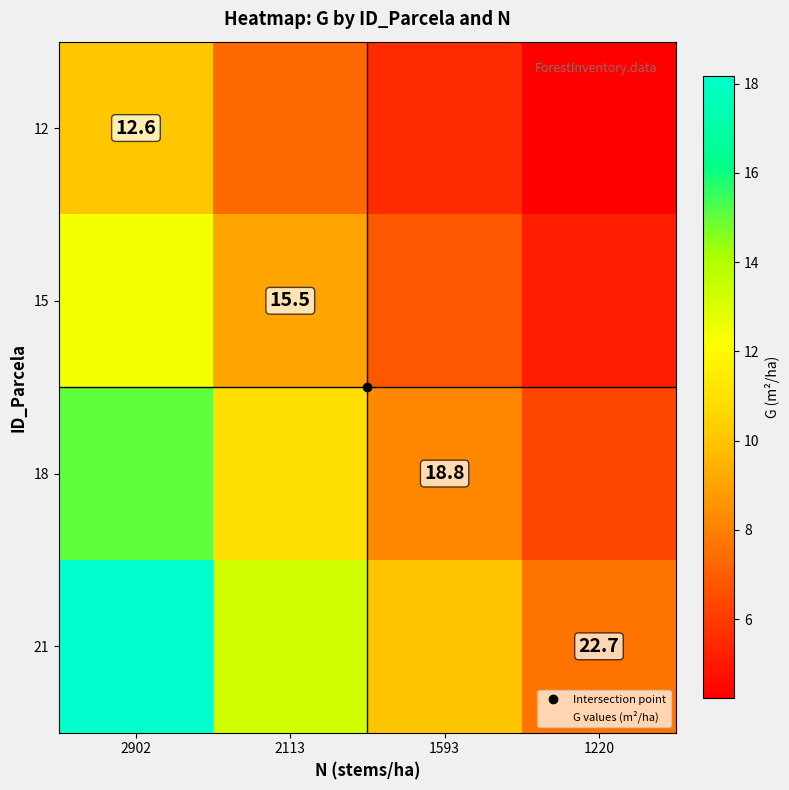

What is the sum of the 12 values at 1220 and 2902?

14.3